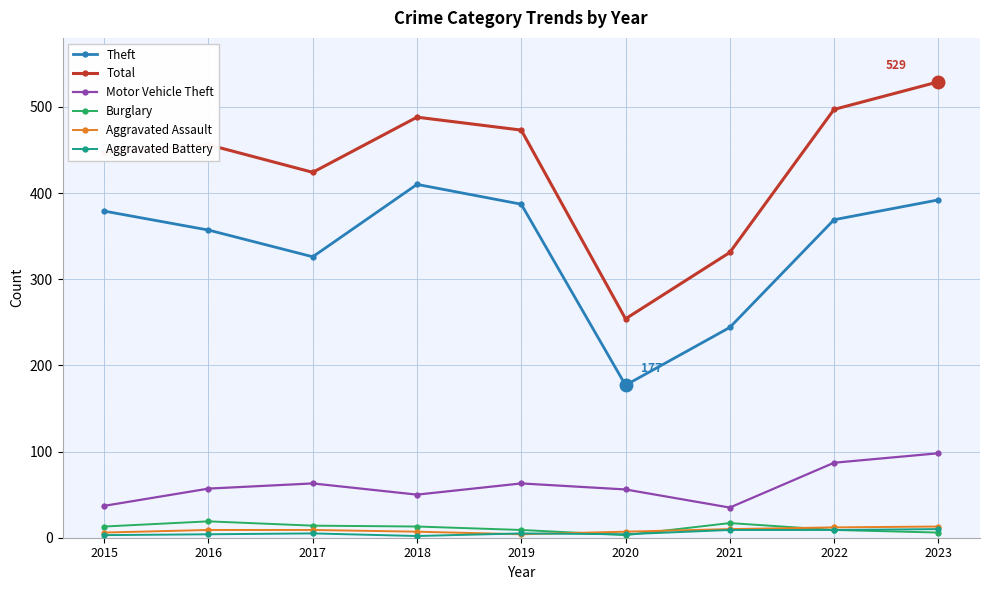

Between 2015 and 2017, which series saw the biggest shift?

Theft